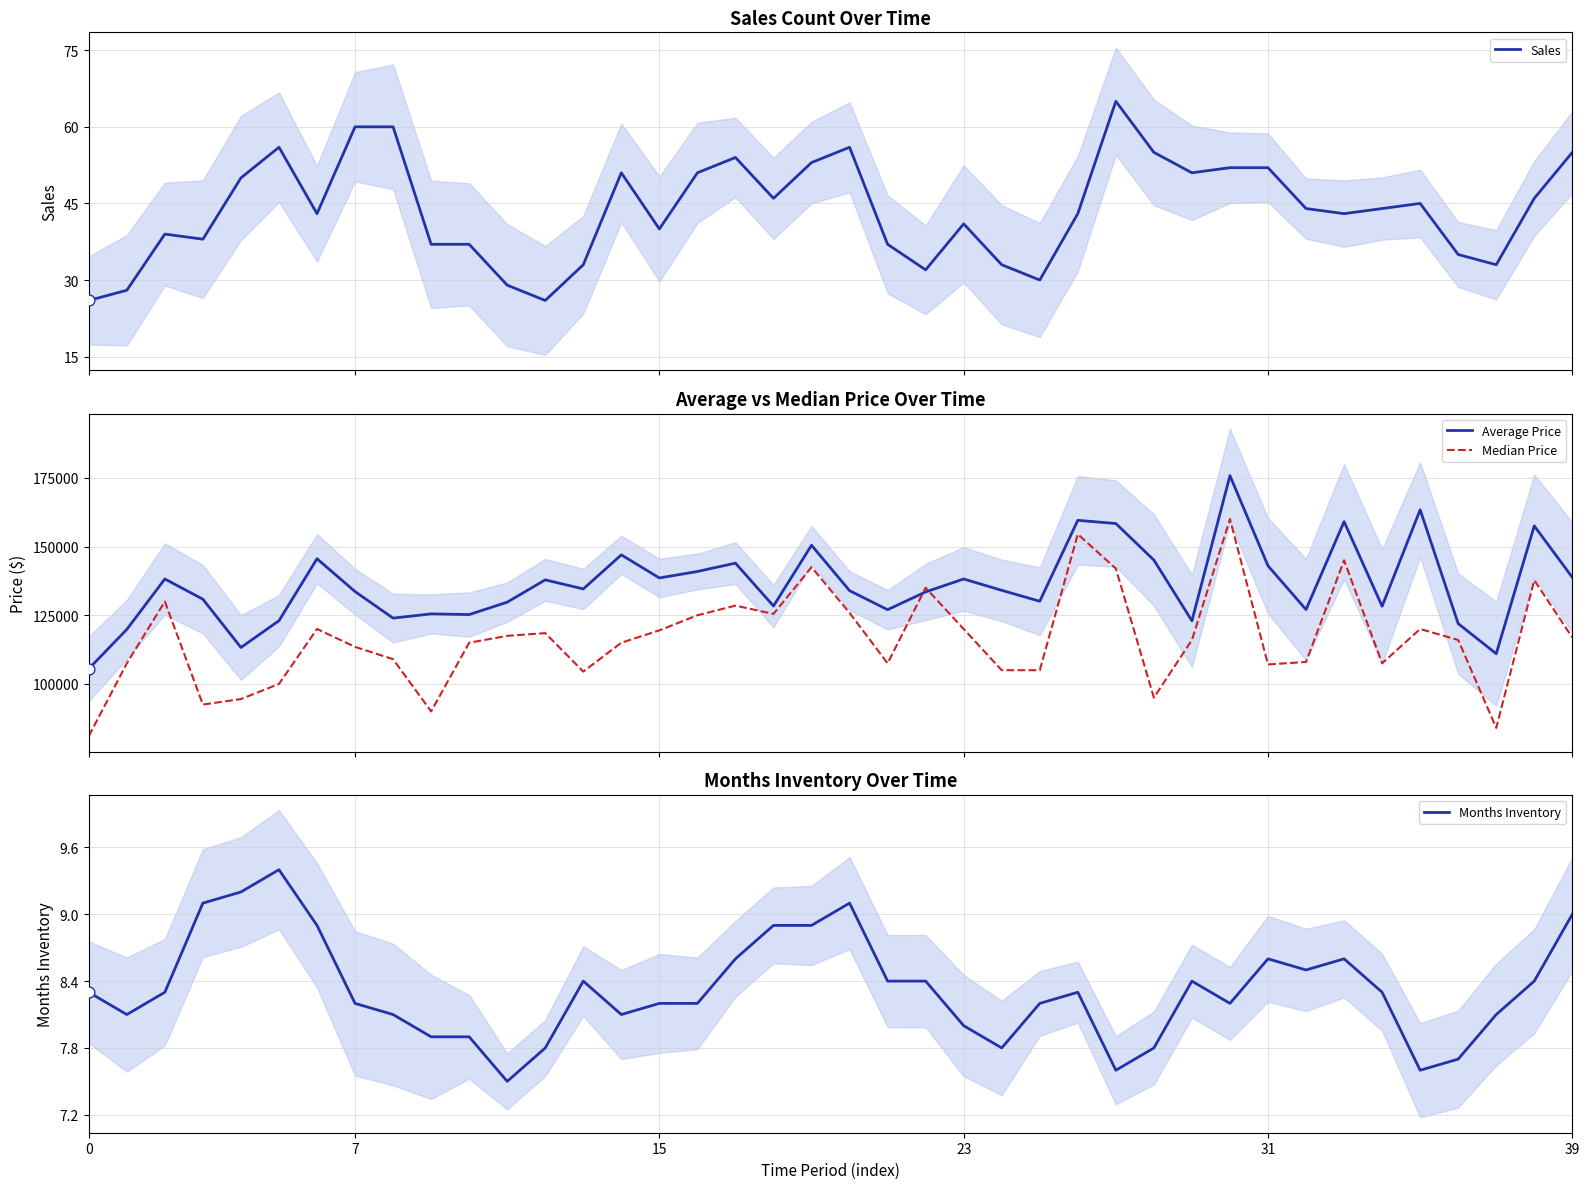

Which series contains the highest Y value?

Average Price